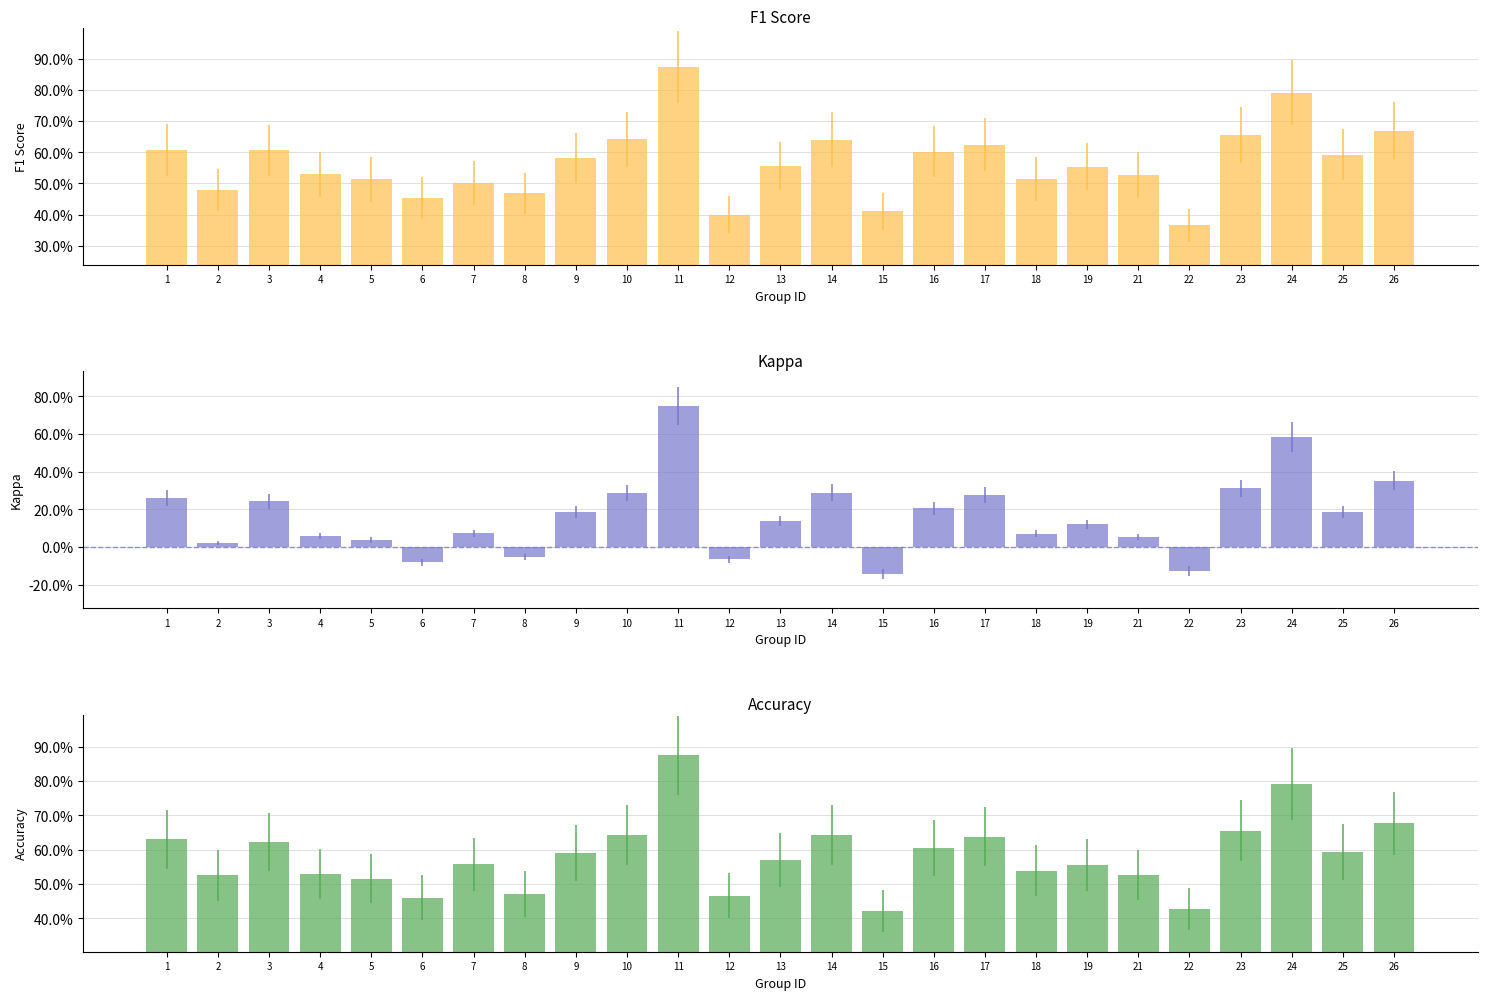

How many data points does each series have?

25